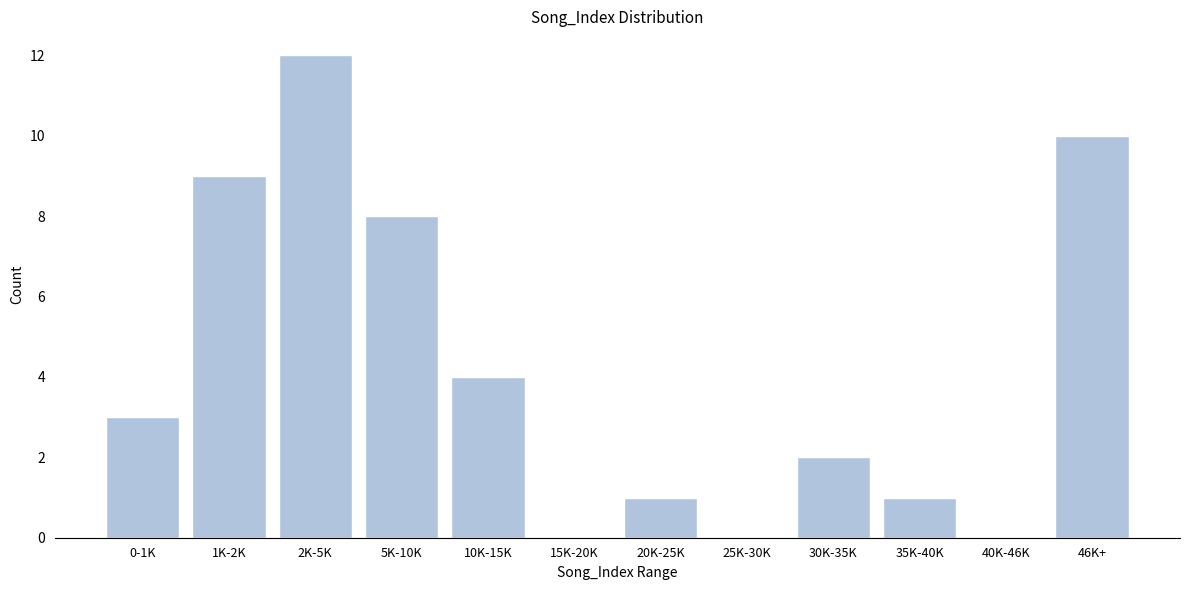

Reading right to left, transcribe all the data shown in this chart.

46K+=10	40K-46K=0	35K-40K=1	30K-35K=2	25K-30K=0	20K-25K=1	15K-20K=0	10K-15K=4	5K-10K=8	2K-5K=12	1K-2K=9	0-1K=3